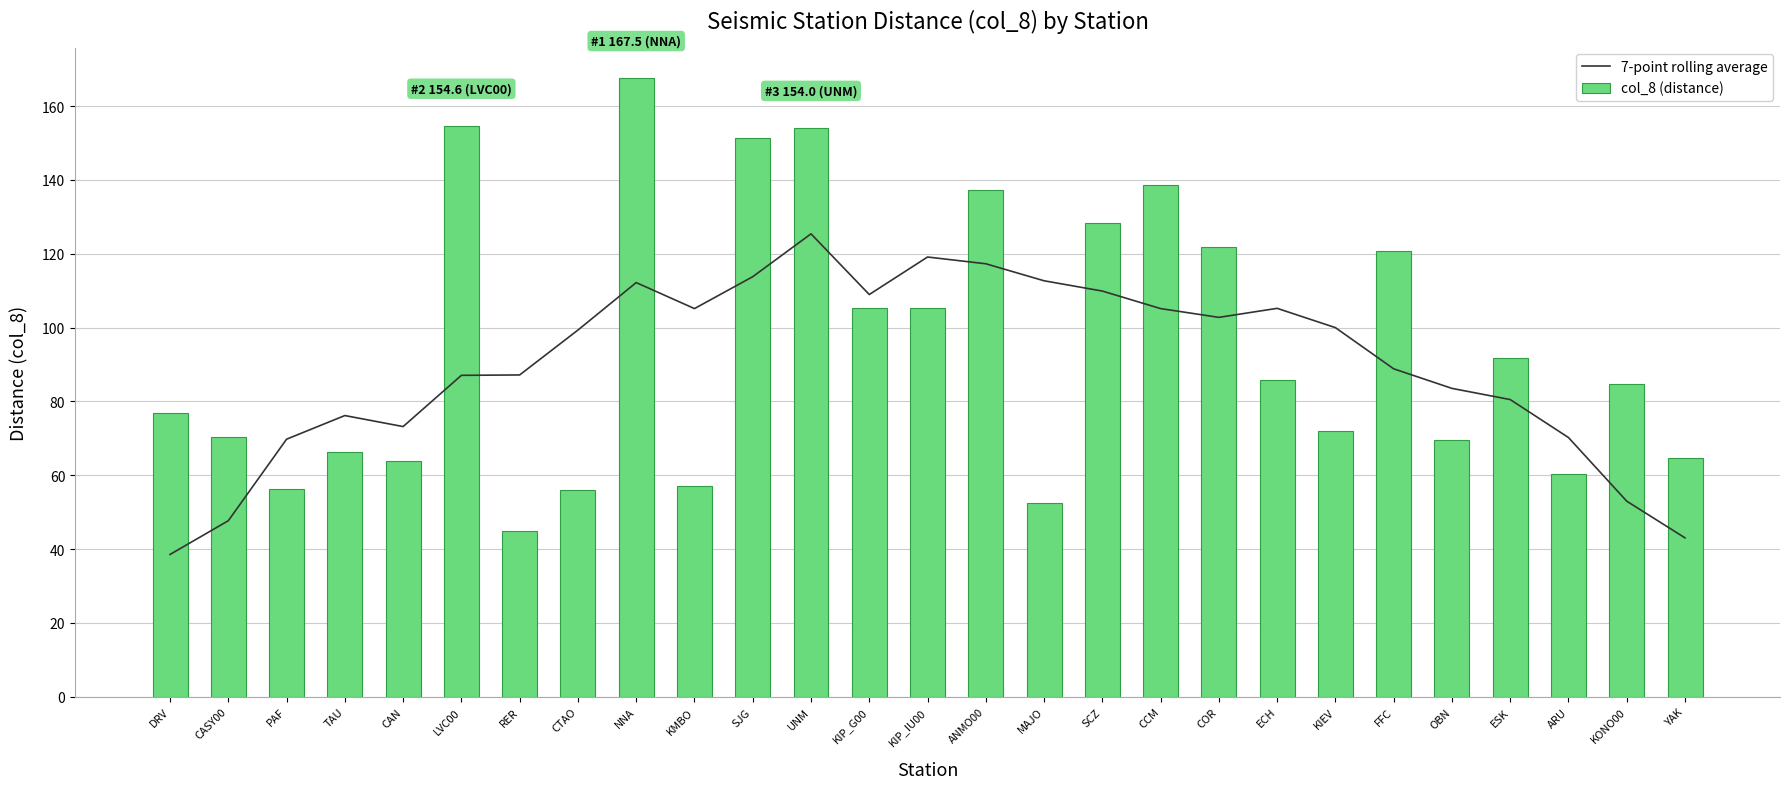

Reading left to right, extract all data points from this chart.

7-point rolling average: DRV=38.6	CASY00=47.7	PAF=69.8	TAU=76.2	CAN=73.2	LVC00=87.1	RER=87.2	CTAO=99.3	NNA=112.2	KMBO=105.1	SJG=113.8	UNM=125.4	KIP_G00=109.0	KIP_IU00=119.1	ANMO00=117.3	MAJO=112.7	SCZ=109.9	CCM=105.1	COR=102.8	ECH=105.2	KIEV=100.0	FFC=88.8	OBN=83.5	ESK=80.5	ARU=70.2	KONO00=53.0	YAK=43.0
col_8 (distance): DRV=76.9	CASY00=70.4	PAF=56.4	TAU=66.2	CAN=63.9	LVC00=154.6	RER=44.8	CTAO=56.0	NNA=167.5	KMBO=57.1	SJG=151.3	UNM=154.0	KIP_G00=105.3	KIP_IU00=105.3	ANMO00=137.3	MAJO=52.4	SCZ=128.3	CCM=138.5	COR=121.7	ECH=85.8	KIEV=72.0	FFC=120.6	OBN=69.5	ESK=91.7	ARU=60.4	KONO00=84.6	YAK=64.6